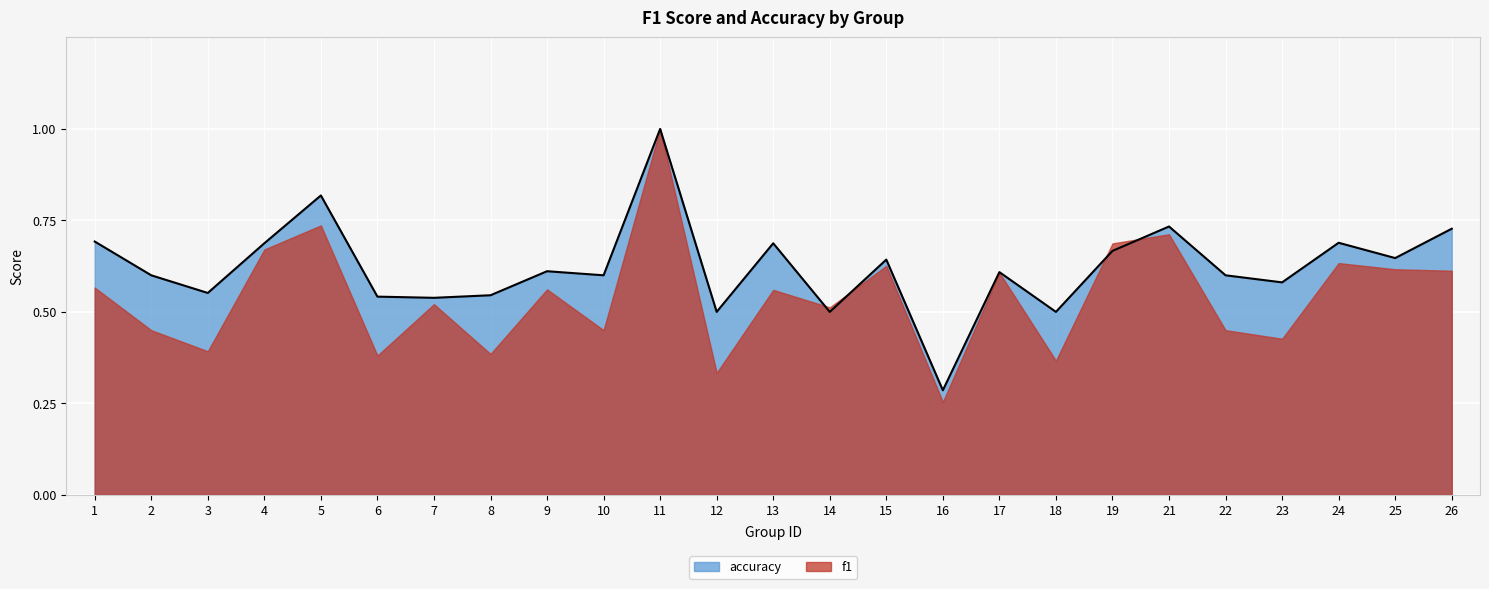

Count the values in the range 0 to 1.

25